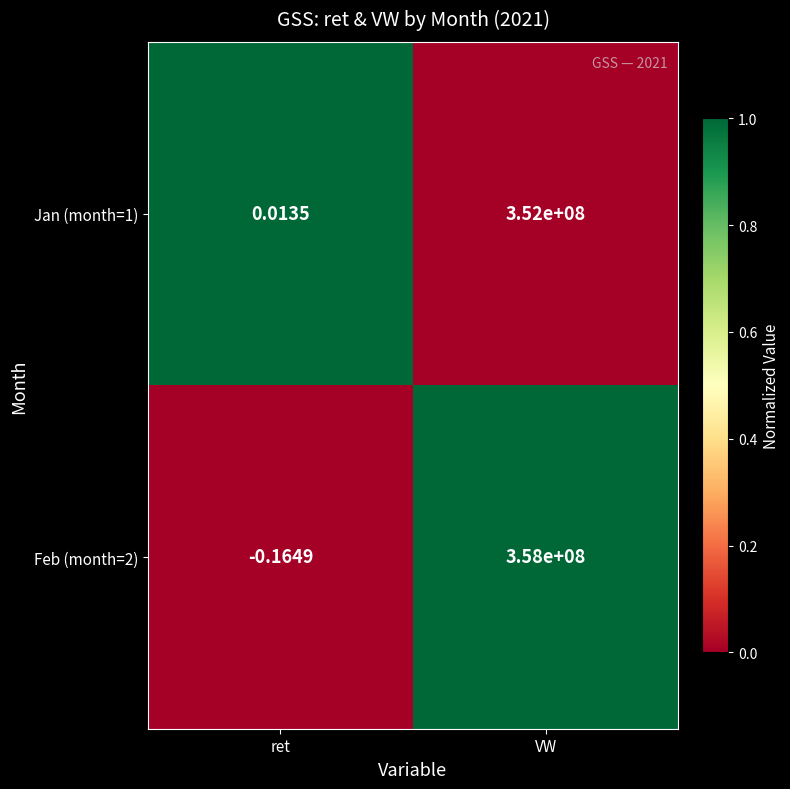

At which label is Jan (month=1) closest to 176000000?

ret